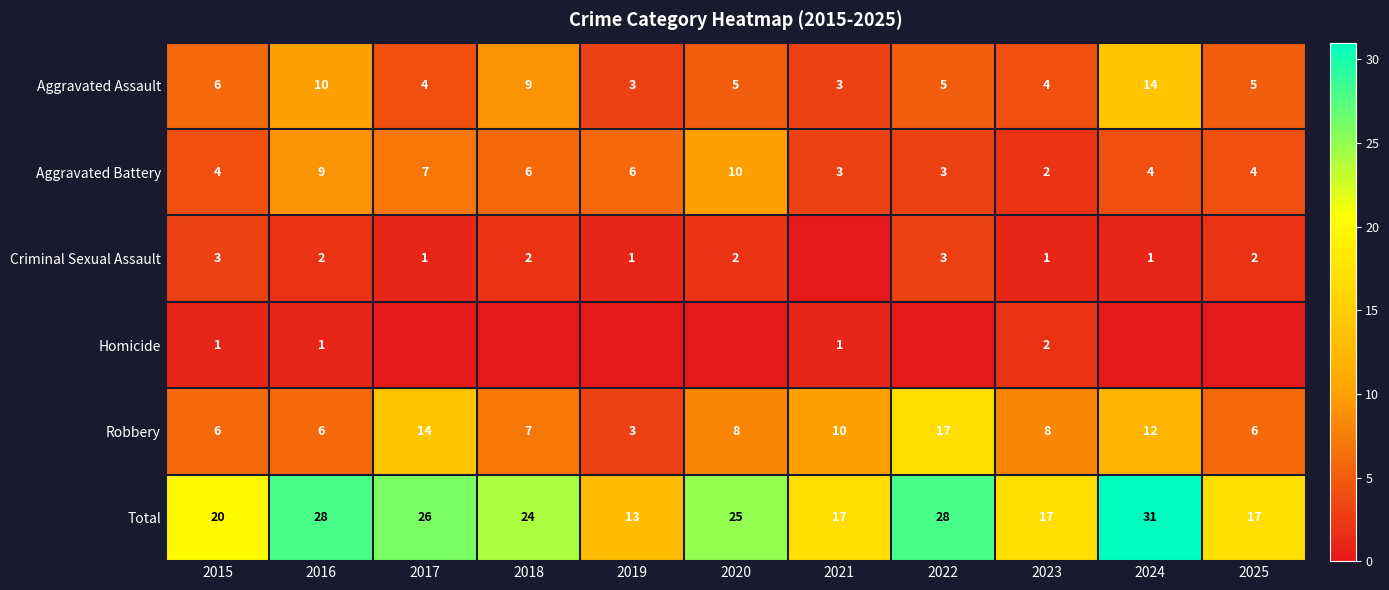

Is it true that Robbery equals 4 at 2020?

False